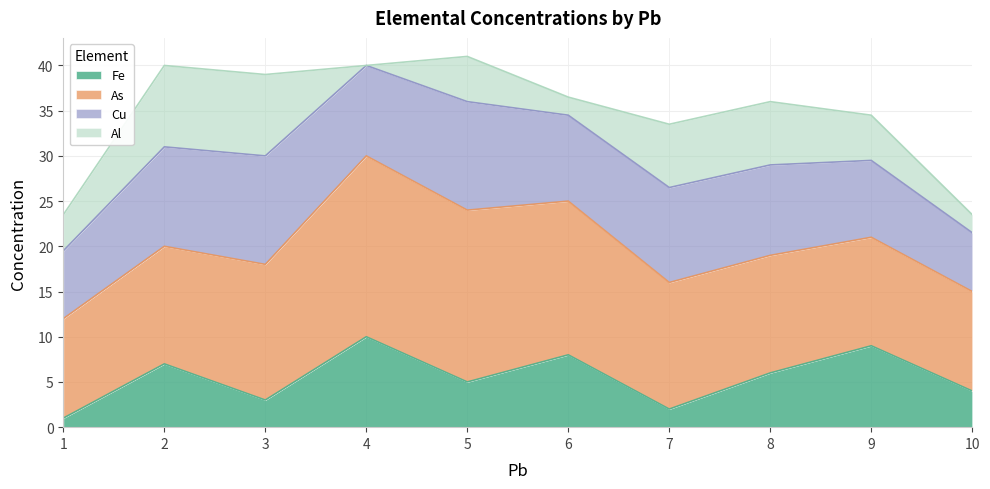

What is the total value across all series at 3?

39.0